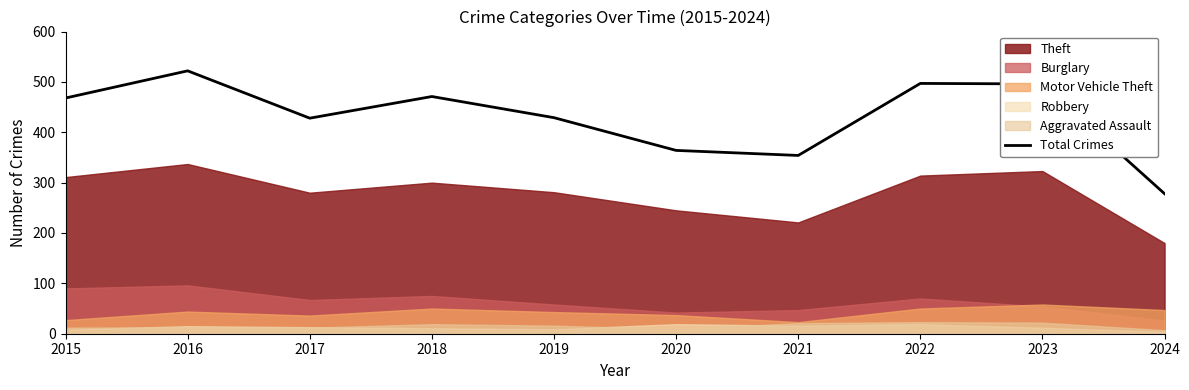

Where does the data first go above 468?

2016